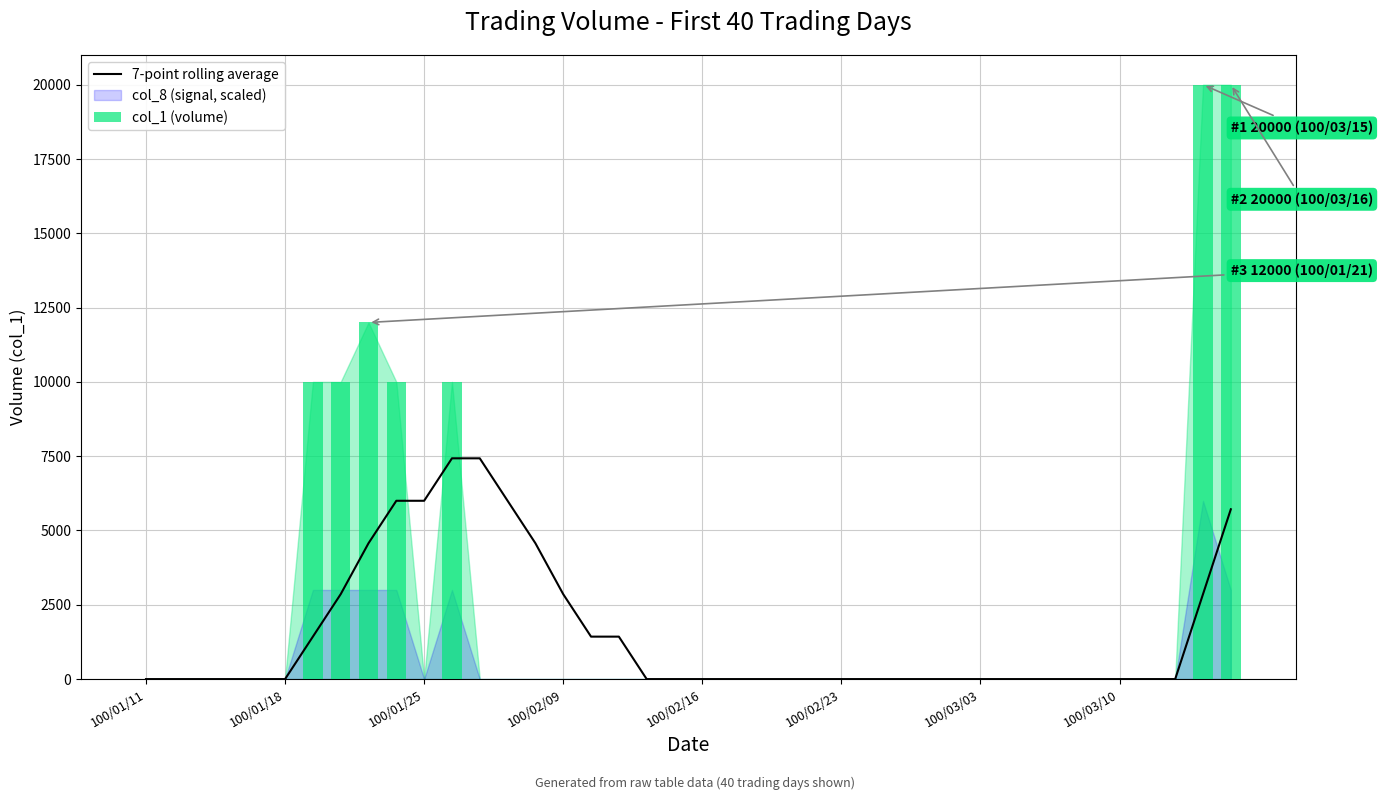

True or false: col_1 (volume) has a value of 0.0 at 100/02/09.

True